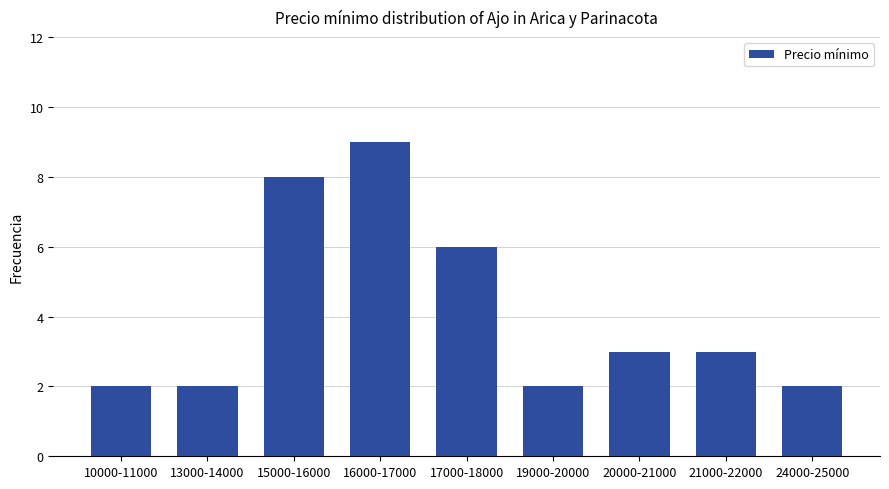

How many values are below 3?

4